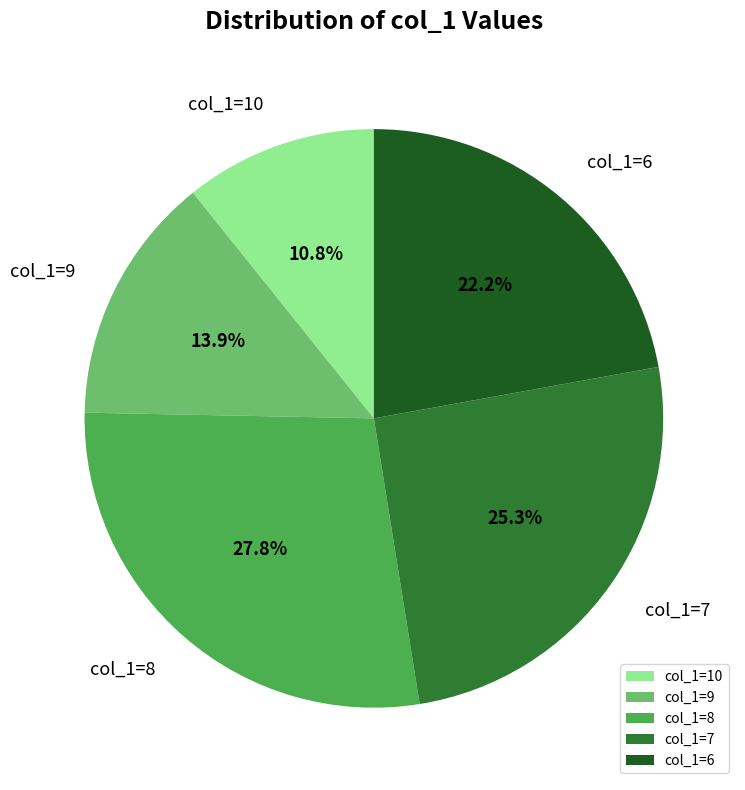

Which slice is the largest?

col_1=8